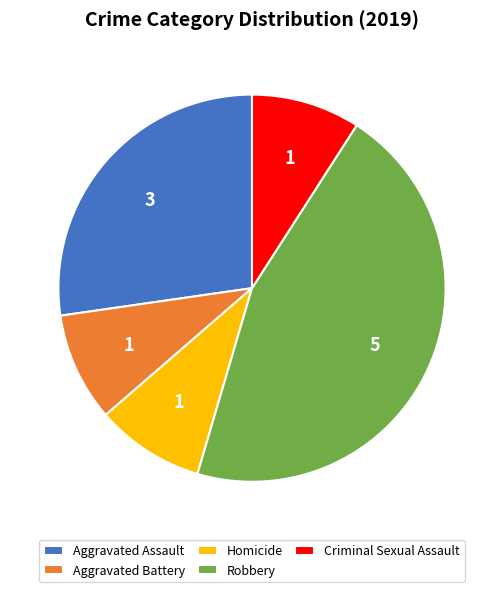

Combined, do Aggravated Assault and Homicide account for over 50%?

No